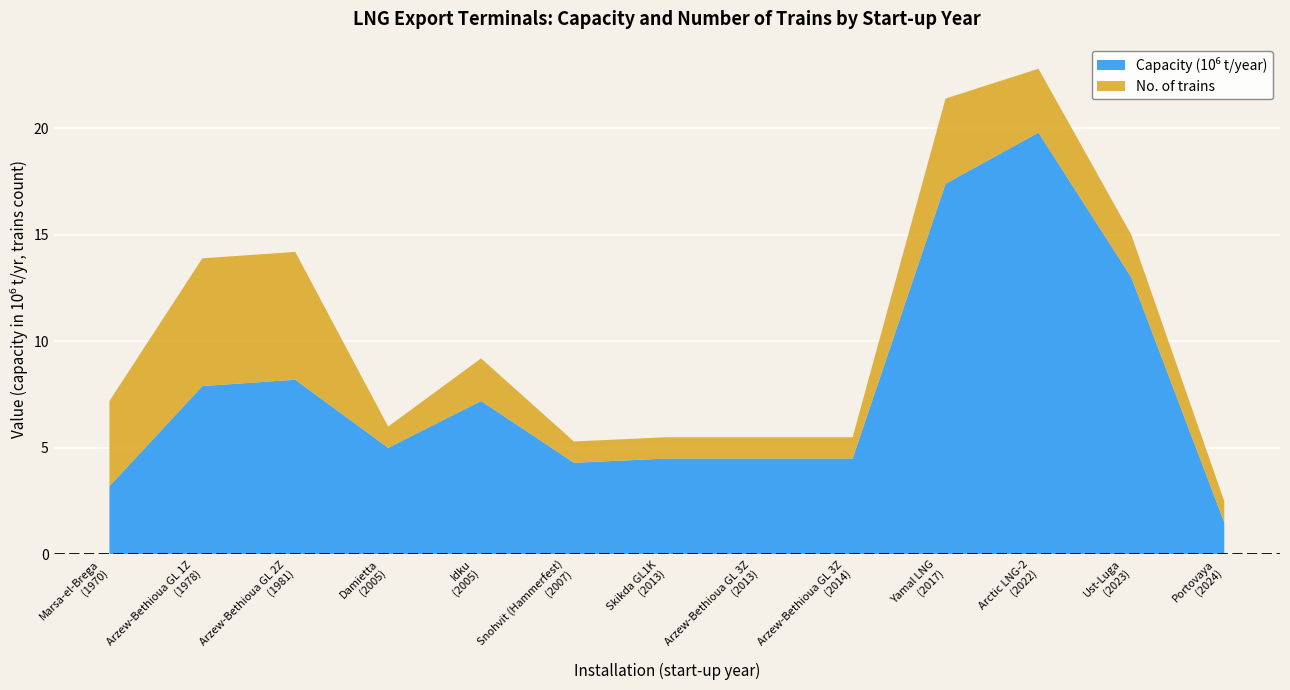

Reading left to right, what are all the values shown in this chart?

Capacity (10^6 t/year): 1970=3.2	1978=7.9	1981=8.2	2005=5.0	2005=7.2	2007=4.3	2013=4.5	2013=4.5	2014=4.5	2017=17.4	2022=19.8	2023=13.0	2024=1.5
No. of trains: 1970=4.0	1978=6.0	1981=6.0	2005=1.0	2005=2.0	2007=1.0	2013=1.0	2013=1.0	2014=1.0	2017=4.0	2022=3.0	2023=2.0	2024=1.0